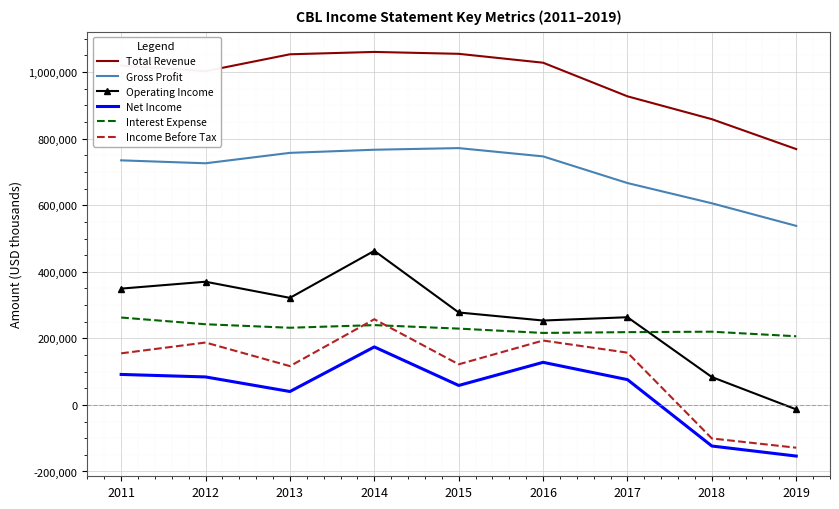

Where does the Operating Income series first go above 277800?

2011